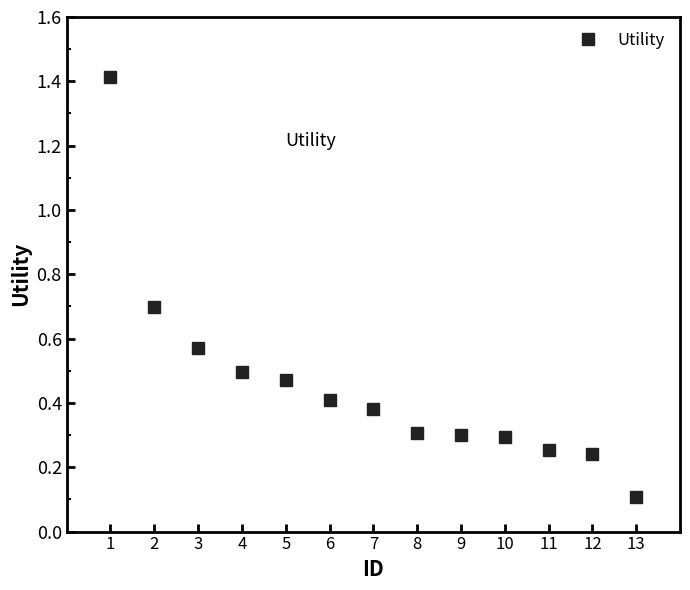

True or false: the data shows 0.3 at 10.

True